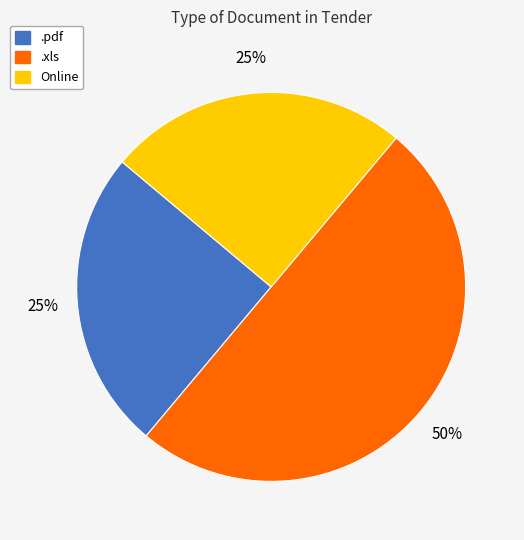

To the nearest percent, what portion does .xls represent?

50%